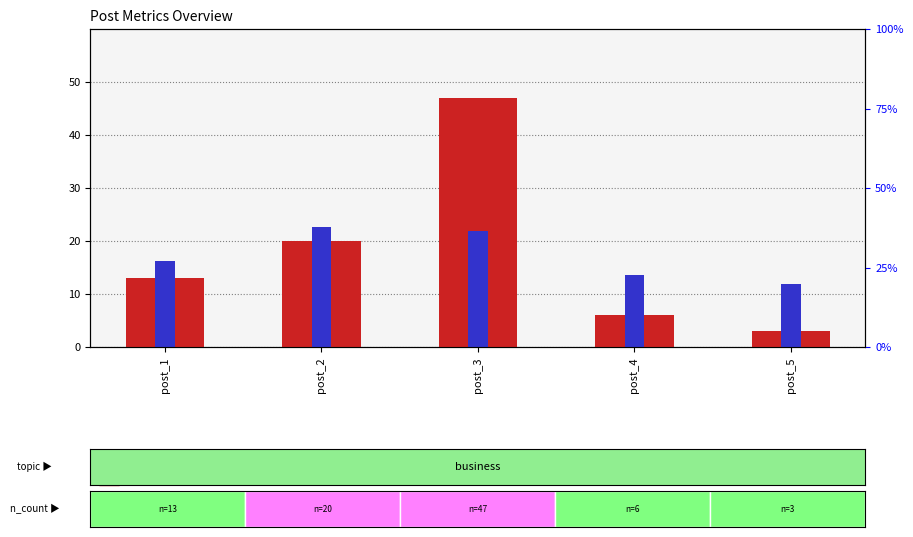

How many series are shown in this chart?

2